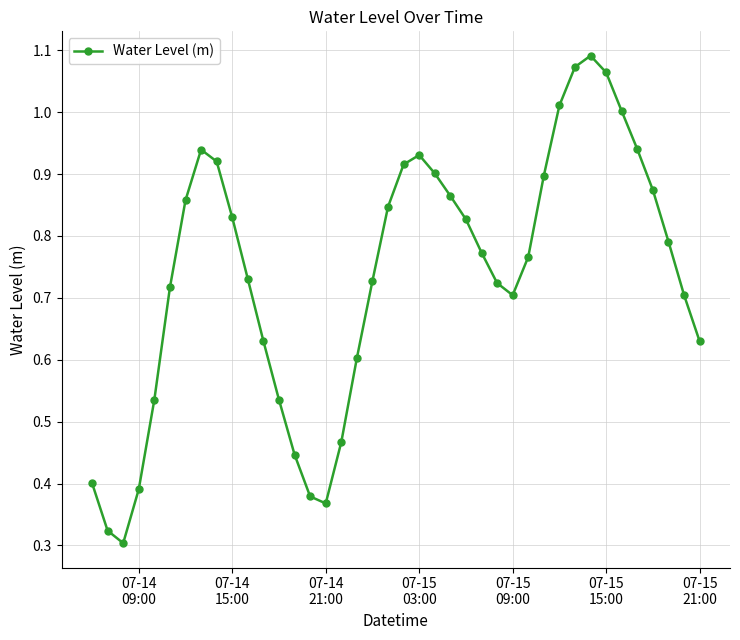

True or false: there are more than 1 points higher than both neighbors.

True